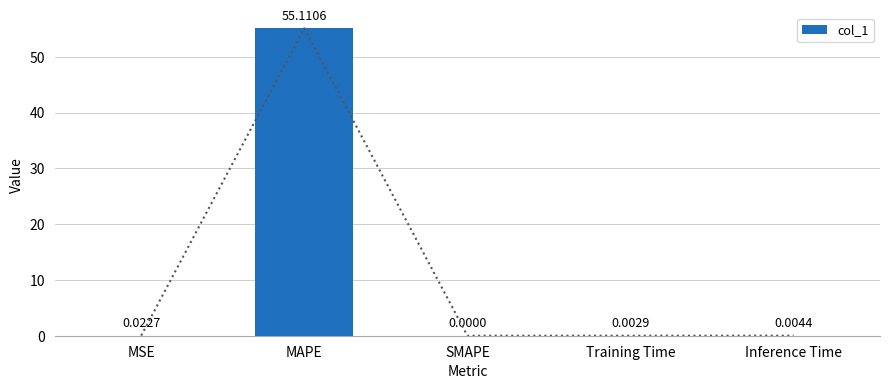

List the labels in order of value, largest first.

MAPE, MSE, Inference Time, Training Time, SMAPE